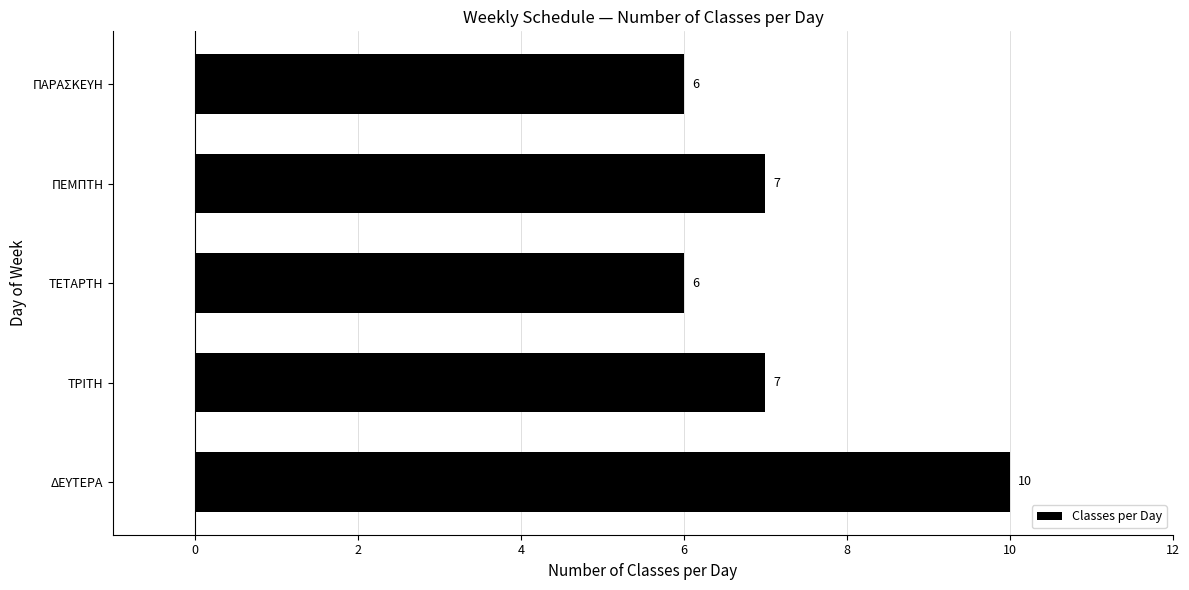

Reading bottom to top, extract all data points from this chart.

10	7	6	7	6